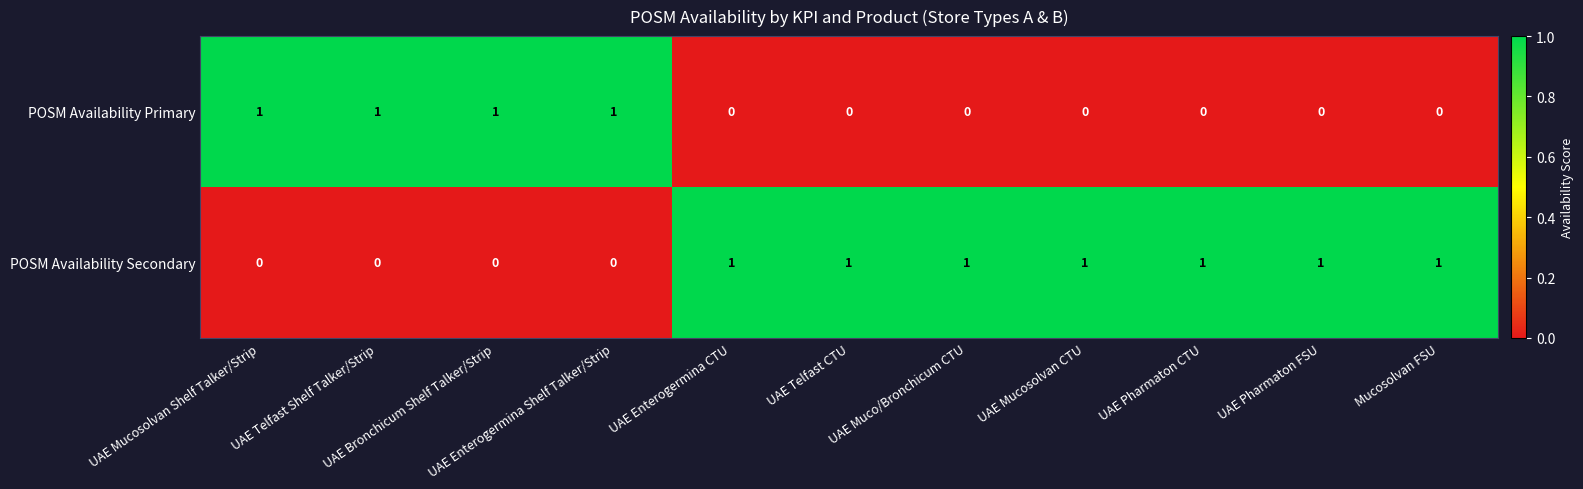

How many values in the POSM Availability Secondary series are below 1?

4